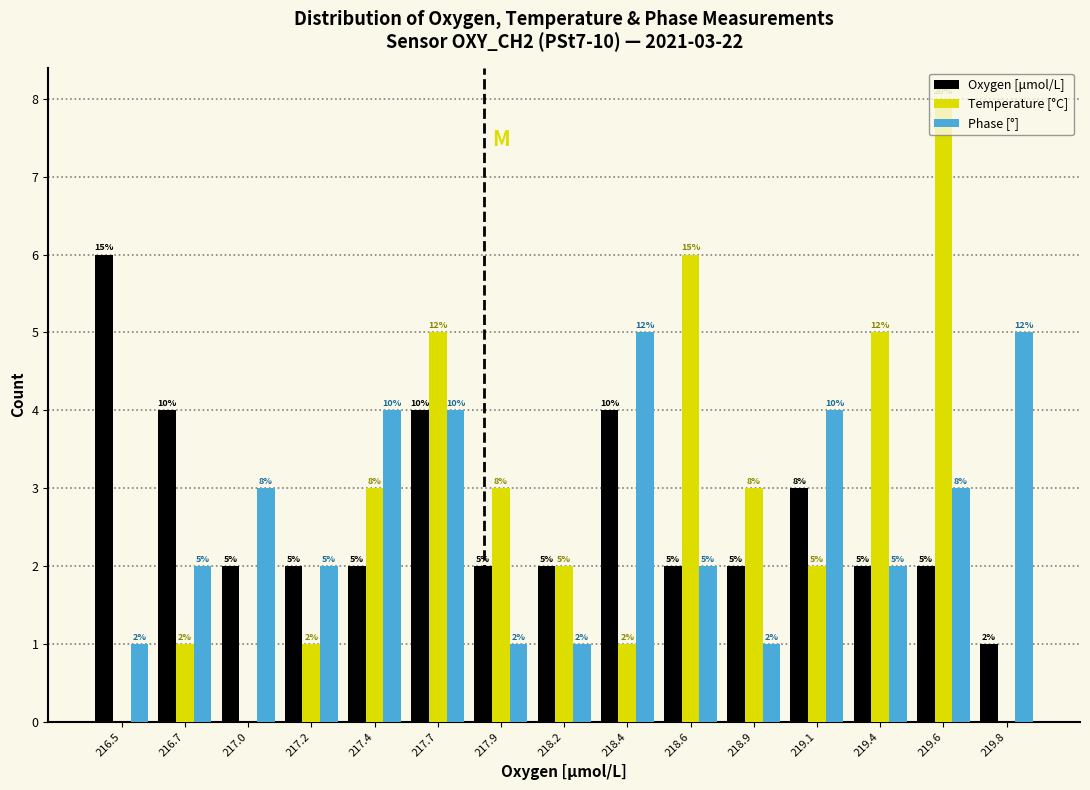

What is the sum of all Phase [°] values?

40